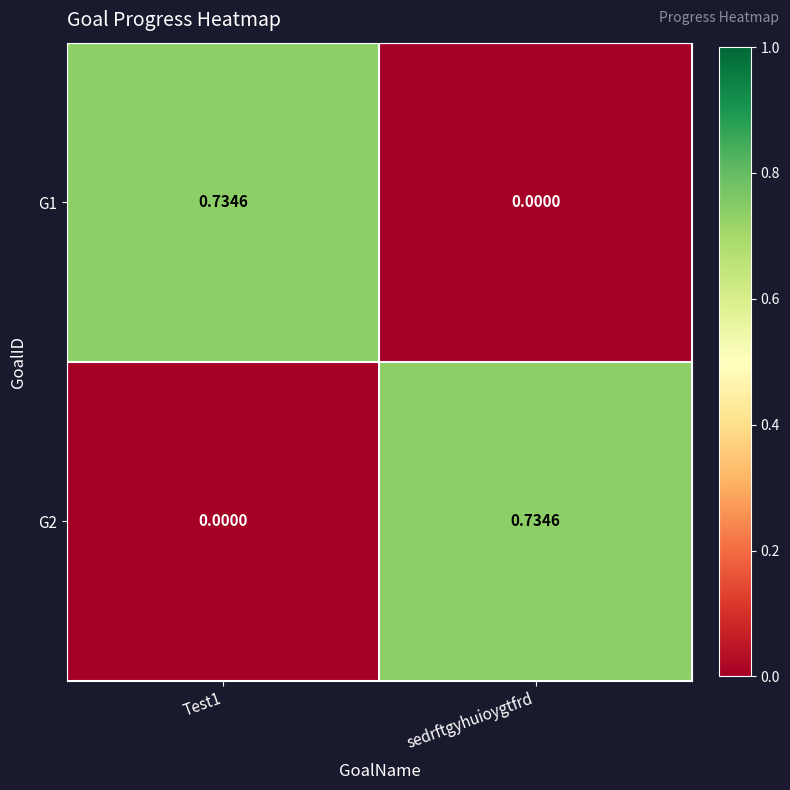

Which category has the highest value in the G2 series?

sedrftgyhuioygtfrd